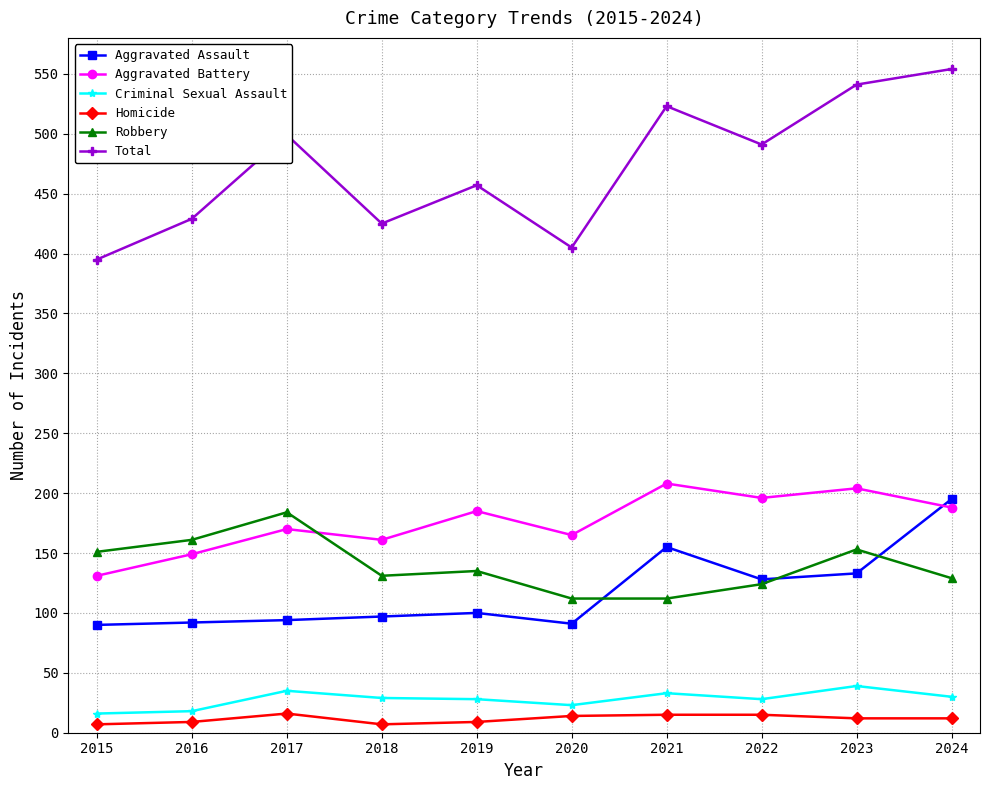

How many series are shown in this chart?

6